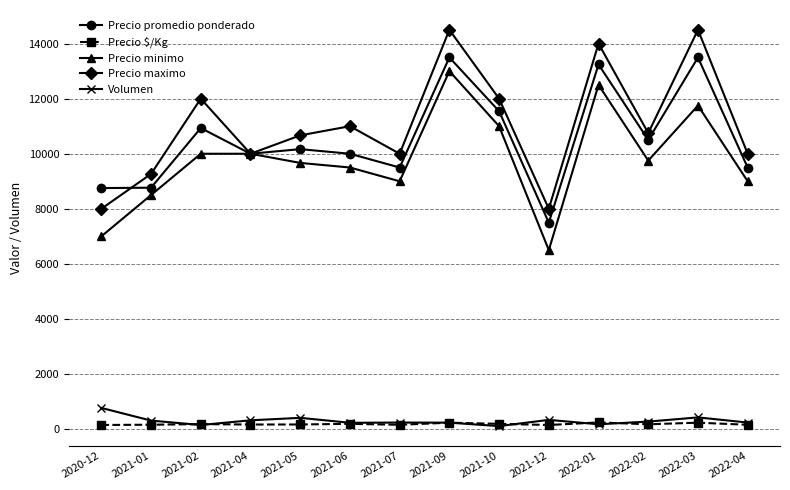

Which series has the largest total across all categories?

Precio maximo